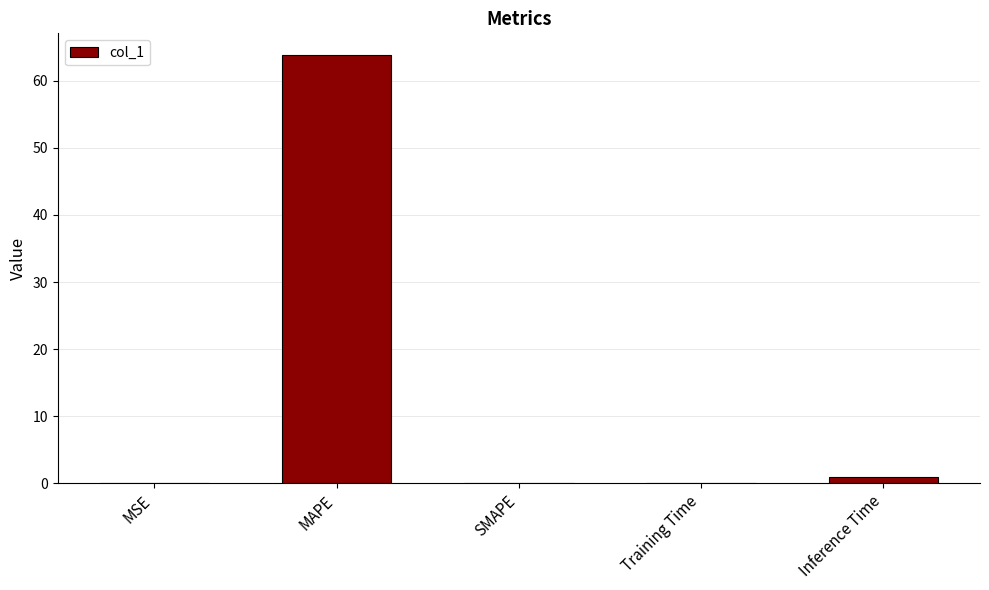

Which has a higher value, MAPE or SMAPE?

MAPE